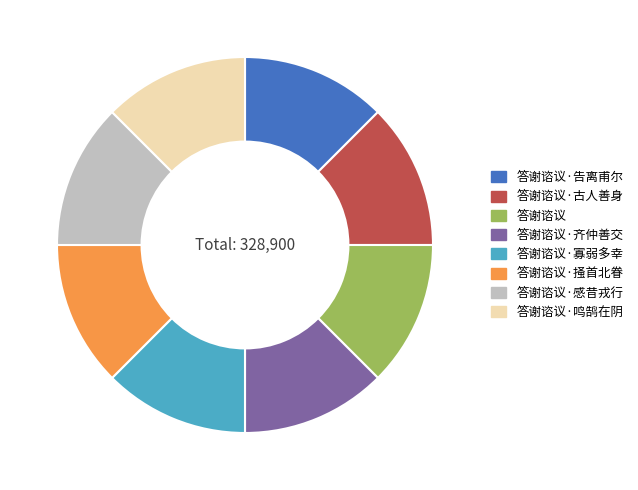

Combined, do 答谢谘议·鸣鹄在阴 and 答谢谘议·寡弱多幸 account for over 50%?

No